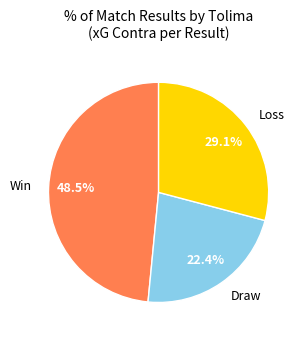

Rank the categories by value from highest to lowest.

Win, Loss, Draw